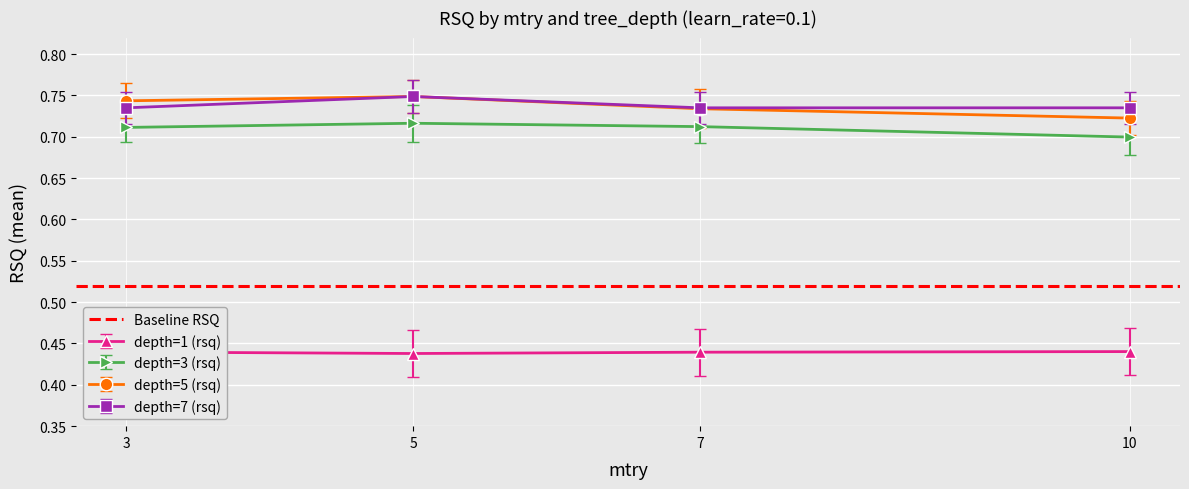

At which category does the chart reach its peak across all series?

5